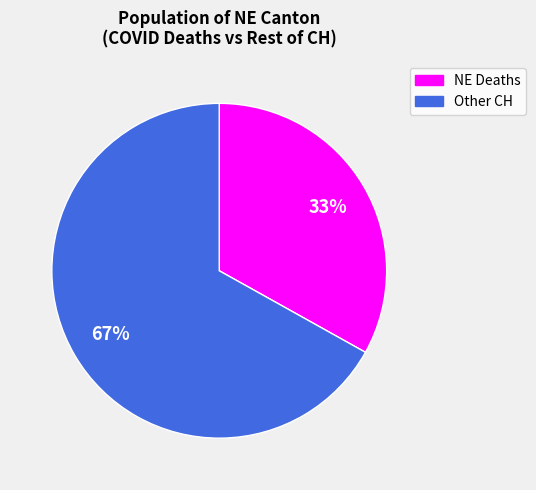

Is there any slice that represents more than half of the pie?

Yes